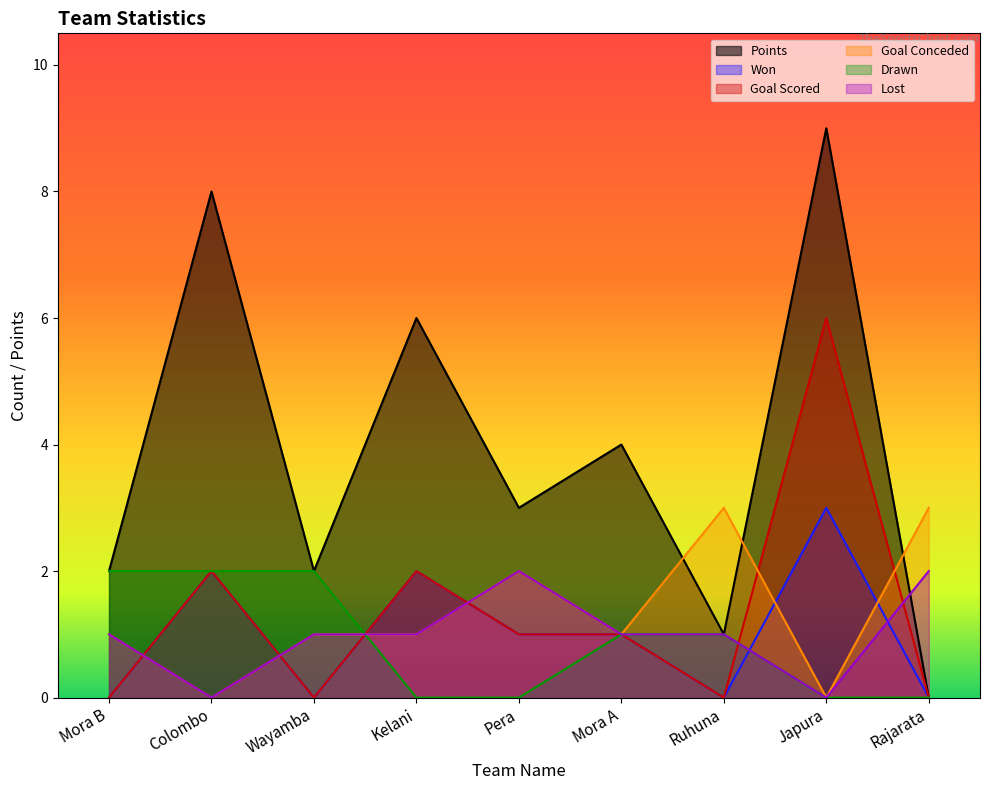

List the labels in order of Drawn value, smallest first.

Kelani, Pera, Japura, Rajarata, Mora A, Ruhuna, Mora B, Colombo, Wayamba